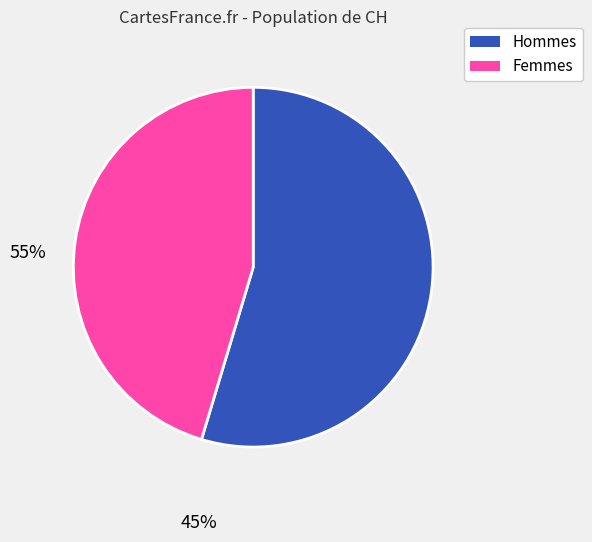

How many slices are in this pie chart?

2